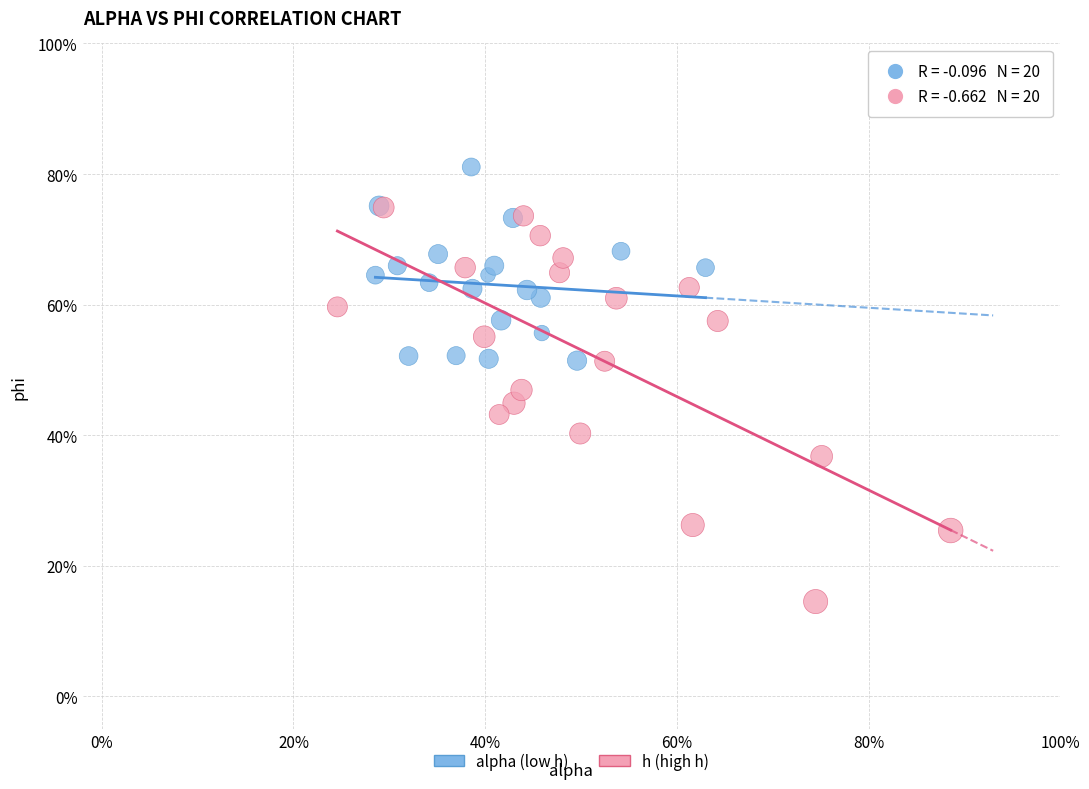

What are all the series names shown in the legend?

alpha (low h), h (high h)